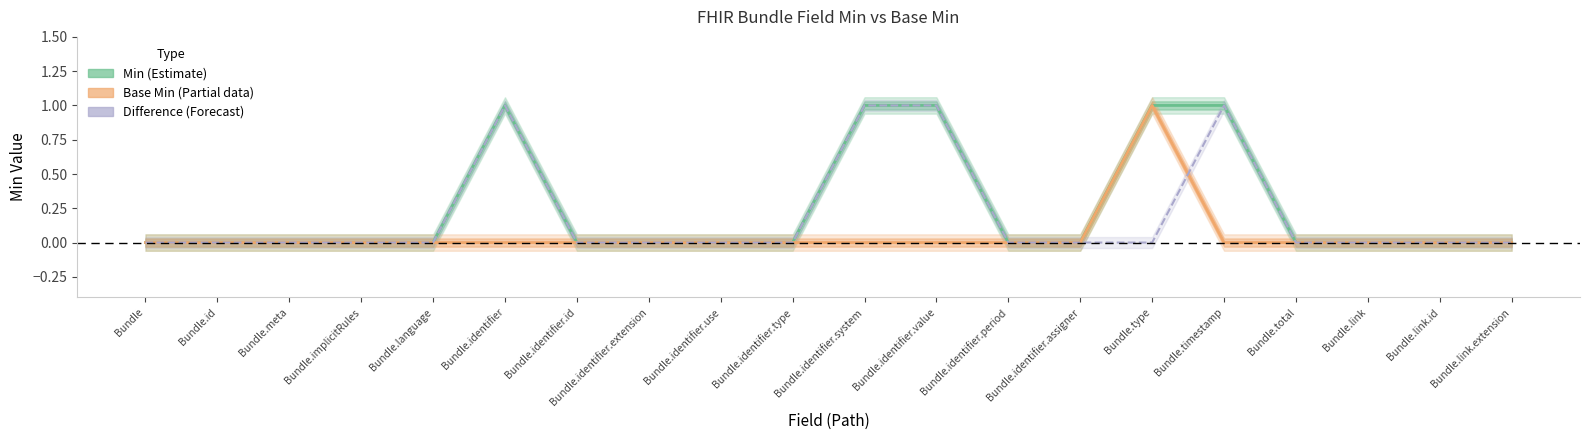

True or false: Difference (Forecast) and Min (Estimate) cross at least once.

False